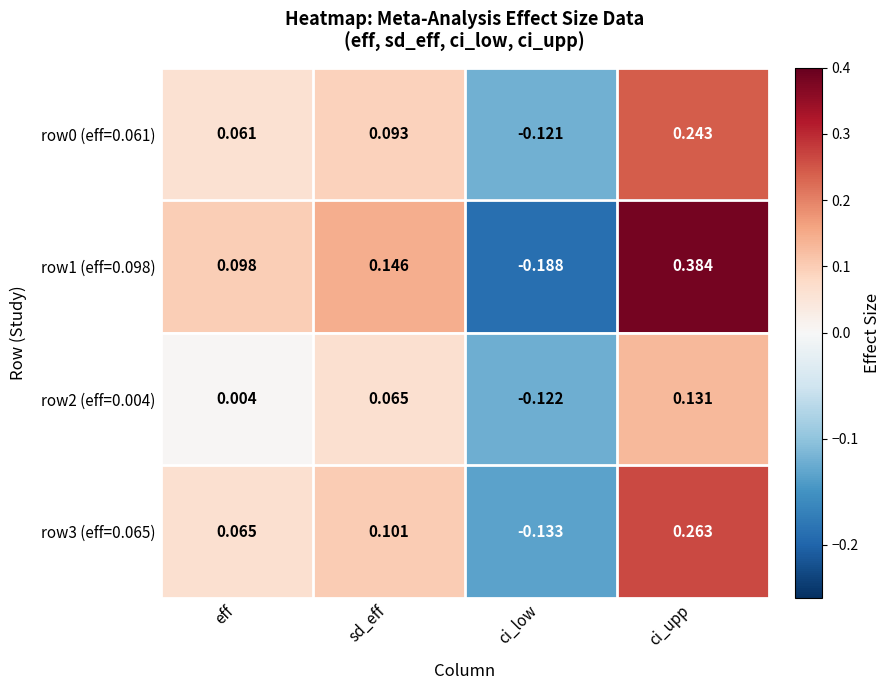

At which label does row1 (eff=0.098) reach its minimum?

ci_low